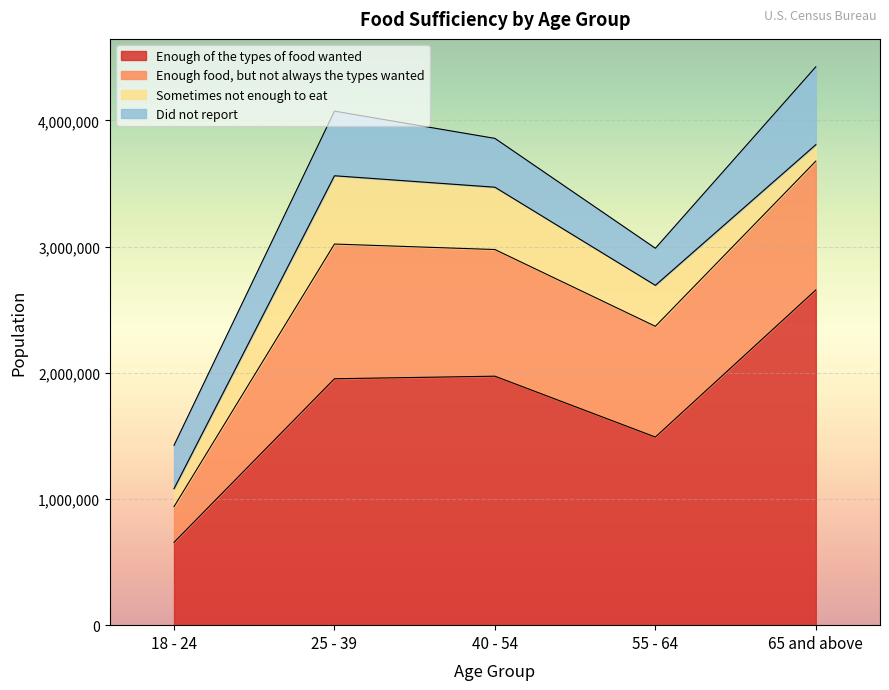

How many times do Did not report and Sometimes not enough to eat cross each other?

2